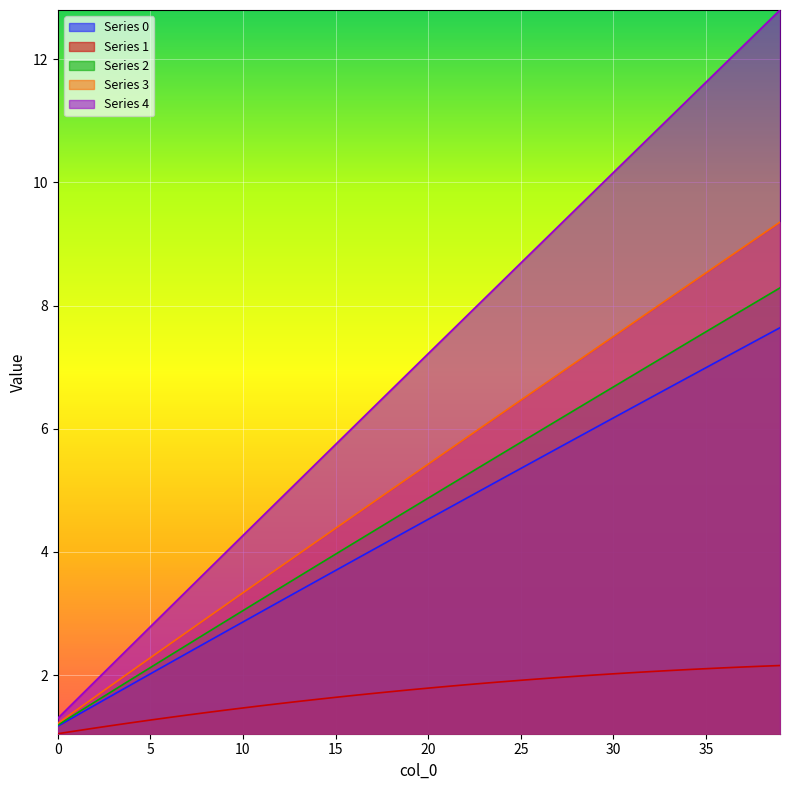

What is the smallest value displayed?

1.0